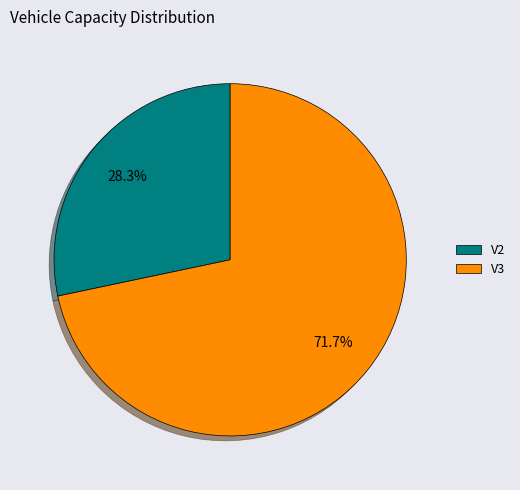

Which has a higher value, V2 or V3?

V3